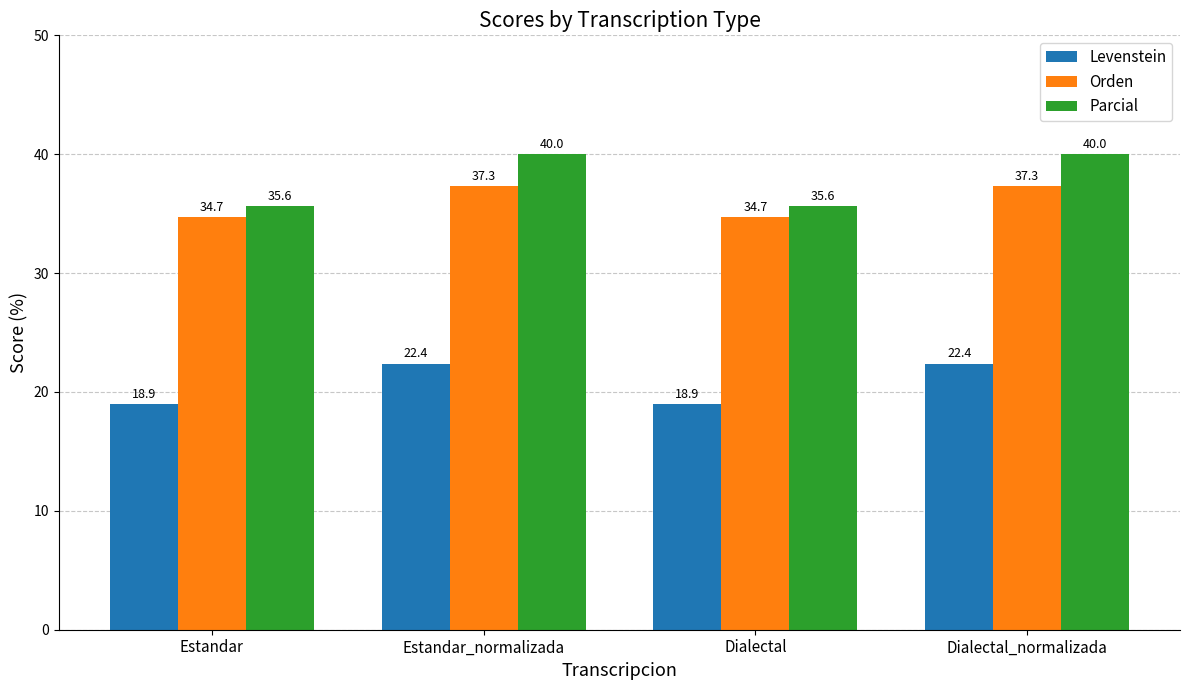

What is the smallest value displayed?

18.9